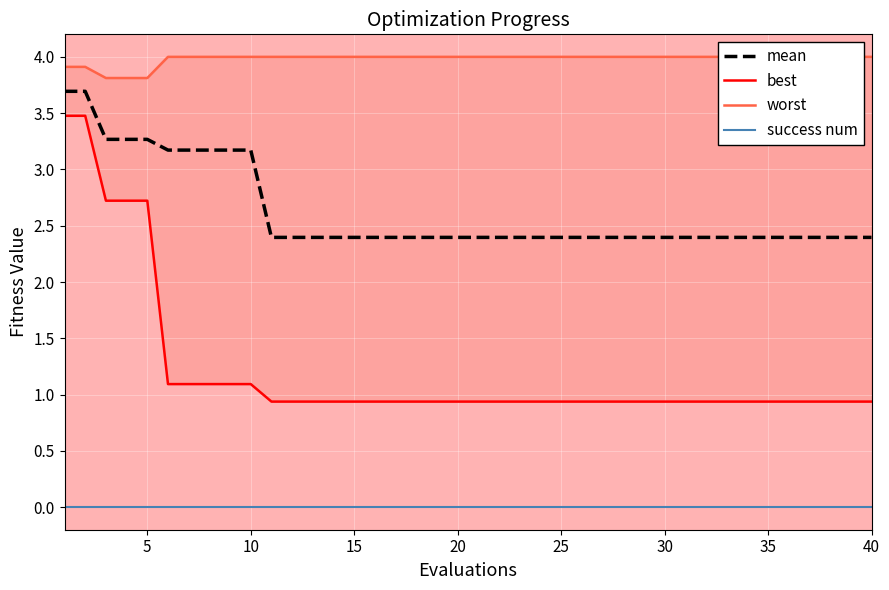

Reading left to right, extract all data points from this chart.

mean: 3.7	3.7	3.3	3.3	3.3	3.2	3.2	3.2	3.2	3.2	2.4	2.4	2.4	2.4	2.4	2.4	2.4	2.4	2.4	2.4	2.4	2.4	2.4	2.4	2.4	2.4	2.4	2.4	2.4	2.4	2.4	2.4	2.4	2.4	2.4	2.4	2.4	2.4	2.4	2.4
best: 3.5	3.5	2.7	2.7	2.7	1.1	1.1	1.1	1.1	1.1	0.9	0.9	0.9	0.9	0.9	0.9	0.9	0.9	0.9	0.9	0.9	0.9	0.9	0.9	0.9	0.9	0.9	0.9	0.9	0.9	0.9	0.9	0.9	0.9	0.9	0.9	0.9	0.9	0.9	0.9
worst: 3.9	3.9	3.8	3.8	3.8	4.0	4.0	4.0	4.0	4.0	4.0	4.0	4.0	4.0	4.0	4.0	4.0	4.0	4.0	4.0	4.0	4.0	4.0	4.0	4.0	4.0	4.0	4.0	4.0	4.0	4.0	4.0	4.0	4.0	4.0	4.0	4.0	4.0	4.0	4.0
success num: 0.0	0.0	0.0	0.0	0.0	0.0	0.0	0.0	0.0	0.0	0.0	0.0	0.0	0.0	0.0	0.0	0.0	0.0	0.0	0.0	0.0	0.0	0.0	0.0	0.0	0.0	0.0	0.0	0.0	0.0	0.0	0.0	0.0	0.0	0.0	0.0	0.0	0.0	0.0	0.0